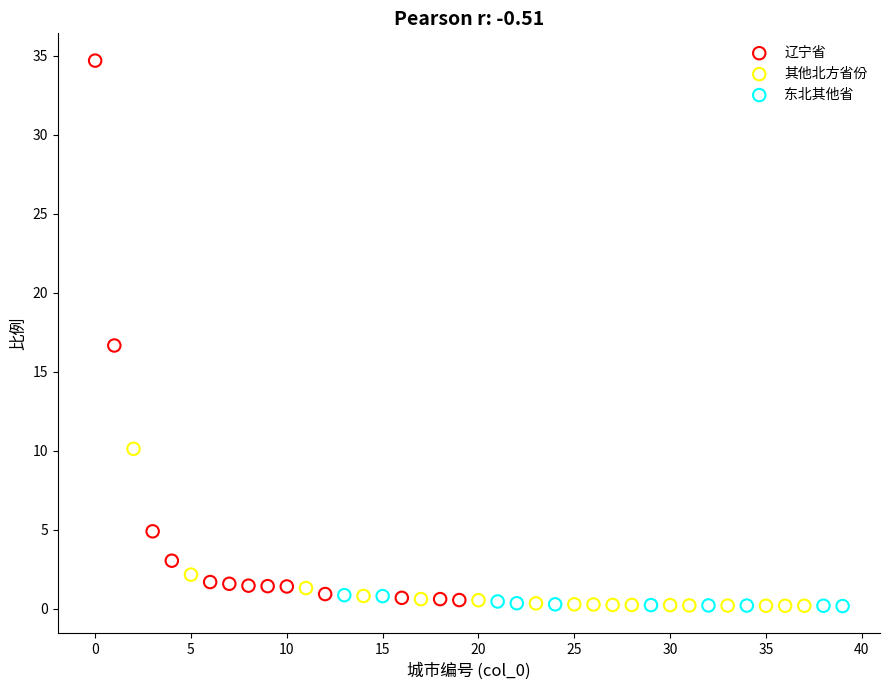

Which series has the widest spread of Y values?

辽宁省